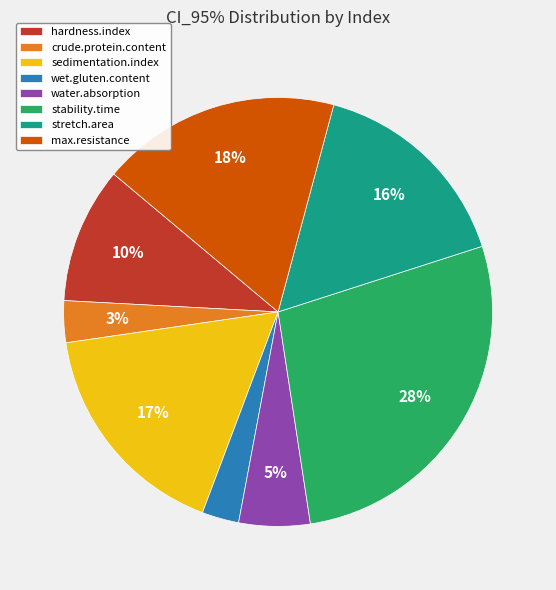

To the nearest percent, what is the difference between the largest and smallest slice percentages?

25%